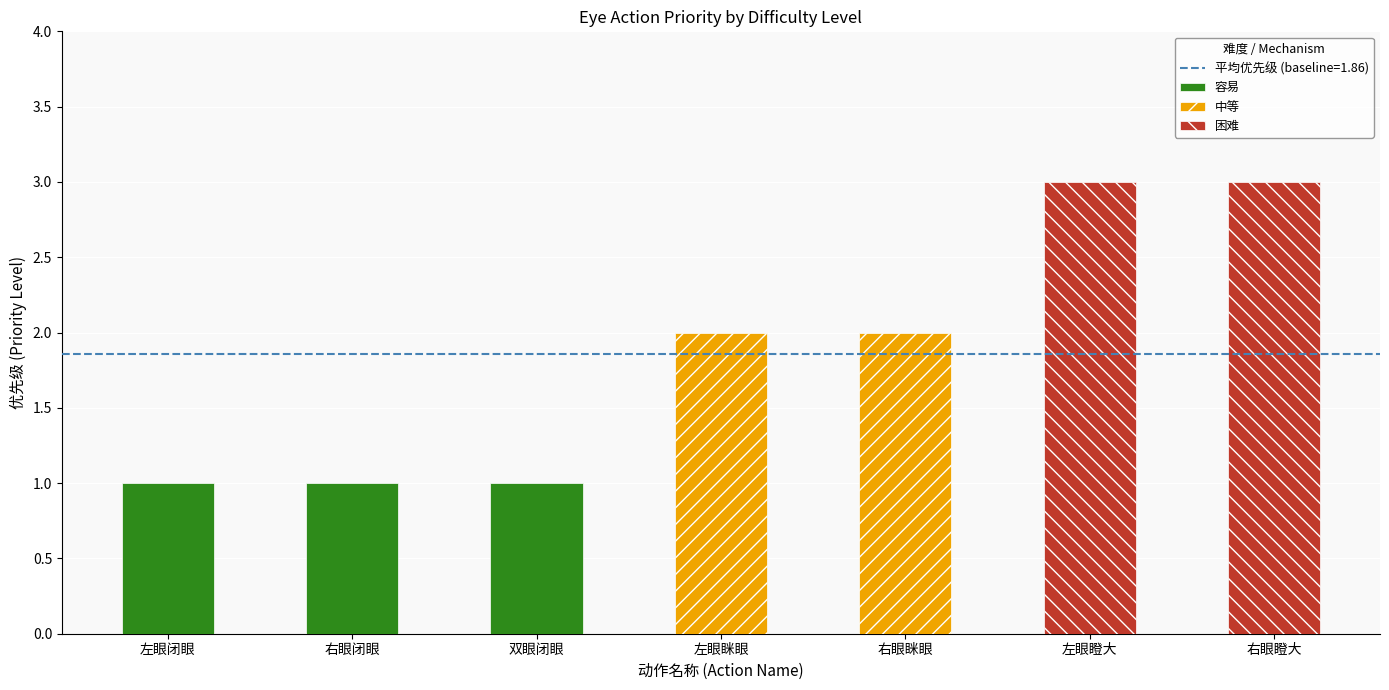

Where does the data first go above 2?

左眼瞪大